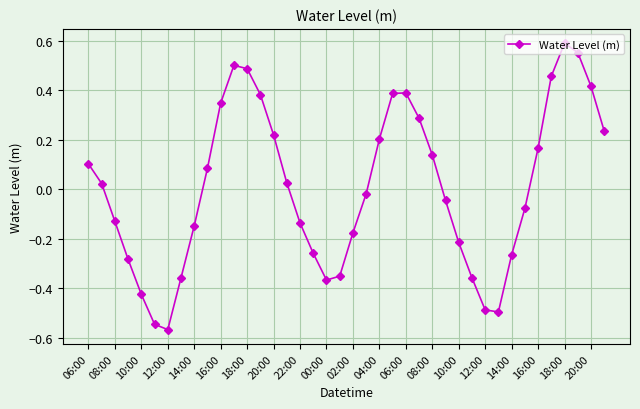

What is the difference between the second highest and second lowest values?

1.1